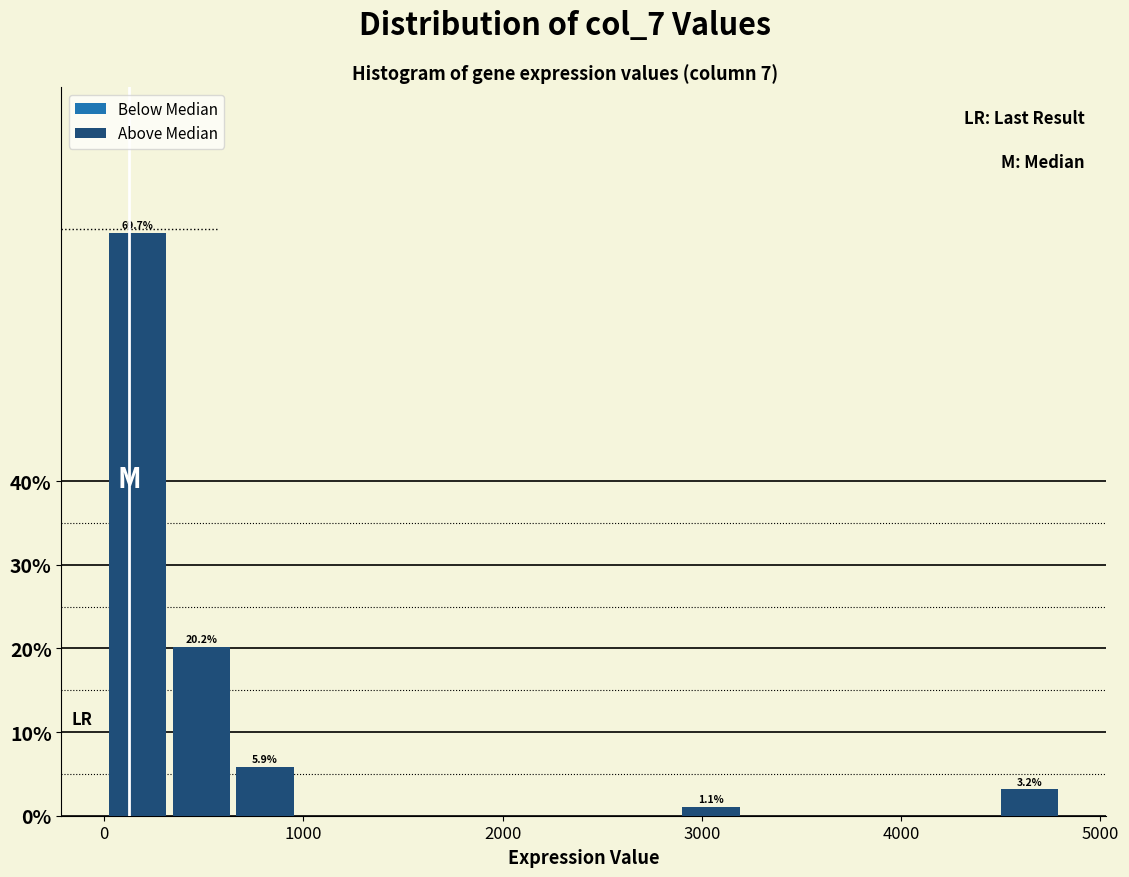

Read against the x-axis, roughly where is the centre of the tallest bar?

200